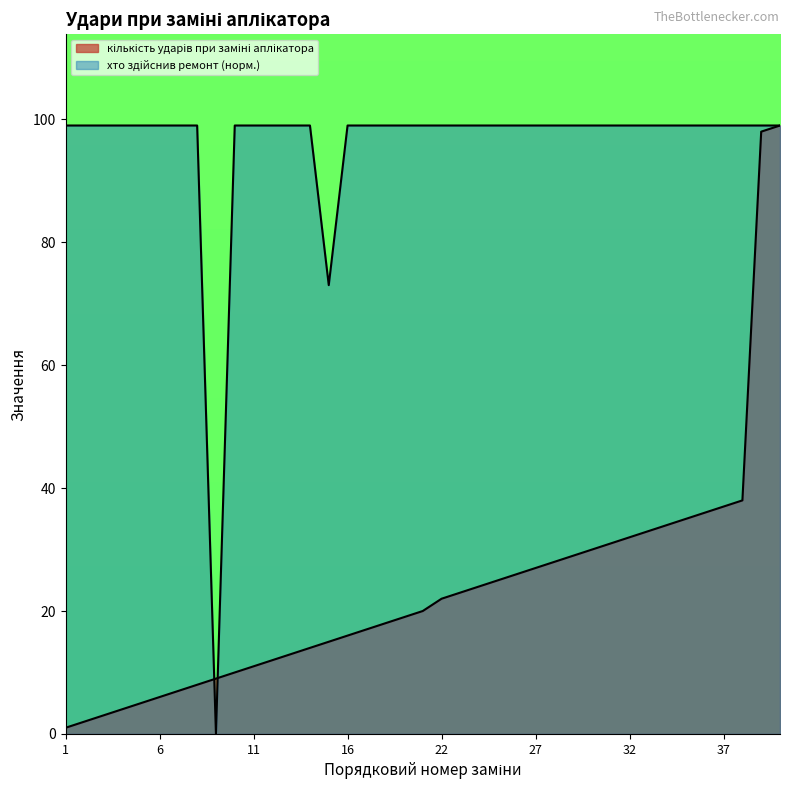

What is the difference between the maximum and minimum values in the хто здійснив ремонт series?

99.0